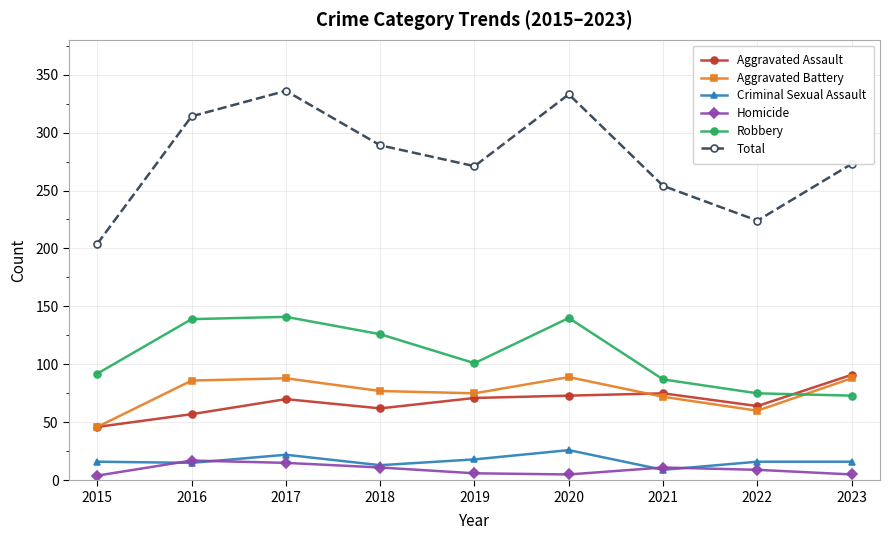

What is the approximate value of Aggravated Assault at 2022?

64